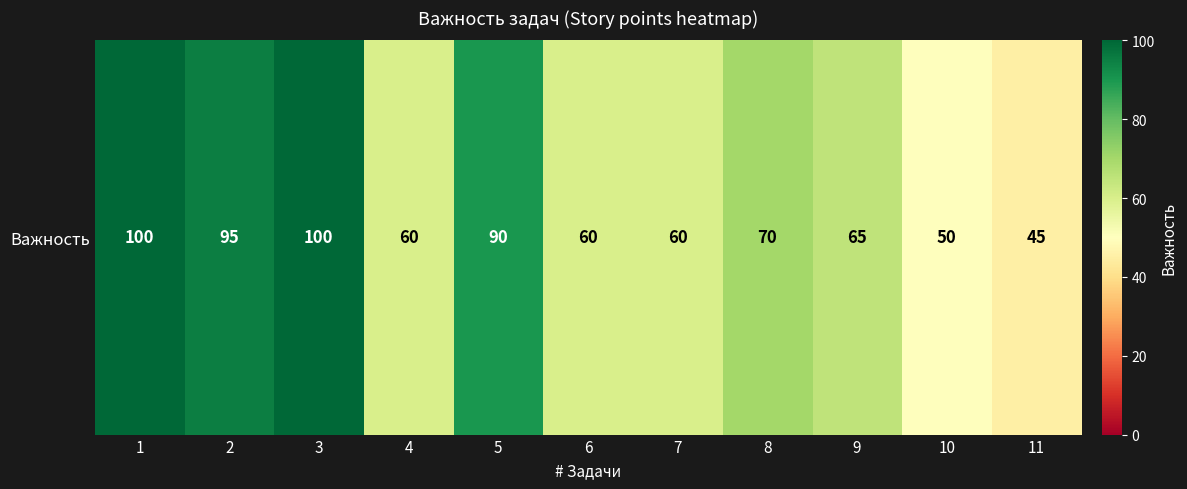

What is the change in value from 7 to 8?

+10